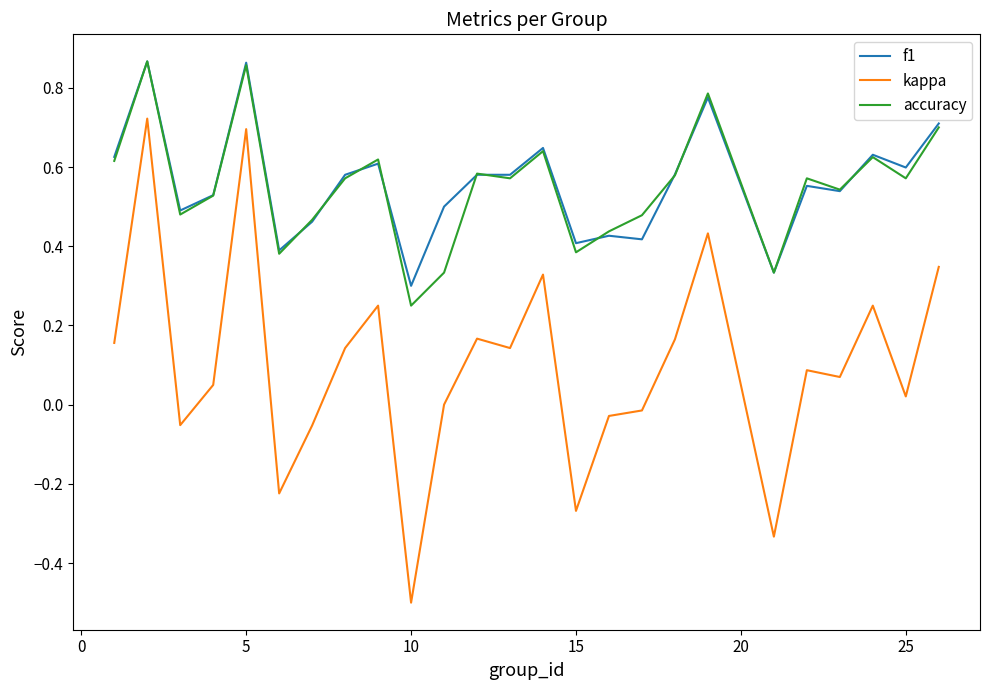

What is the sum of all kappa values?

2.6